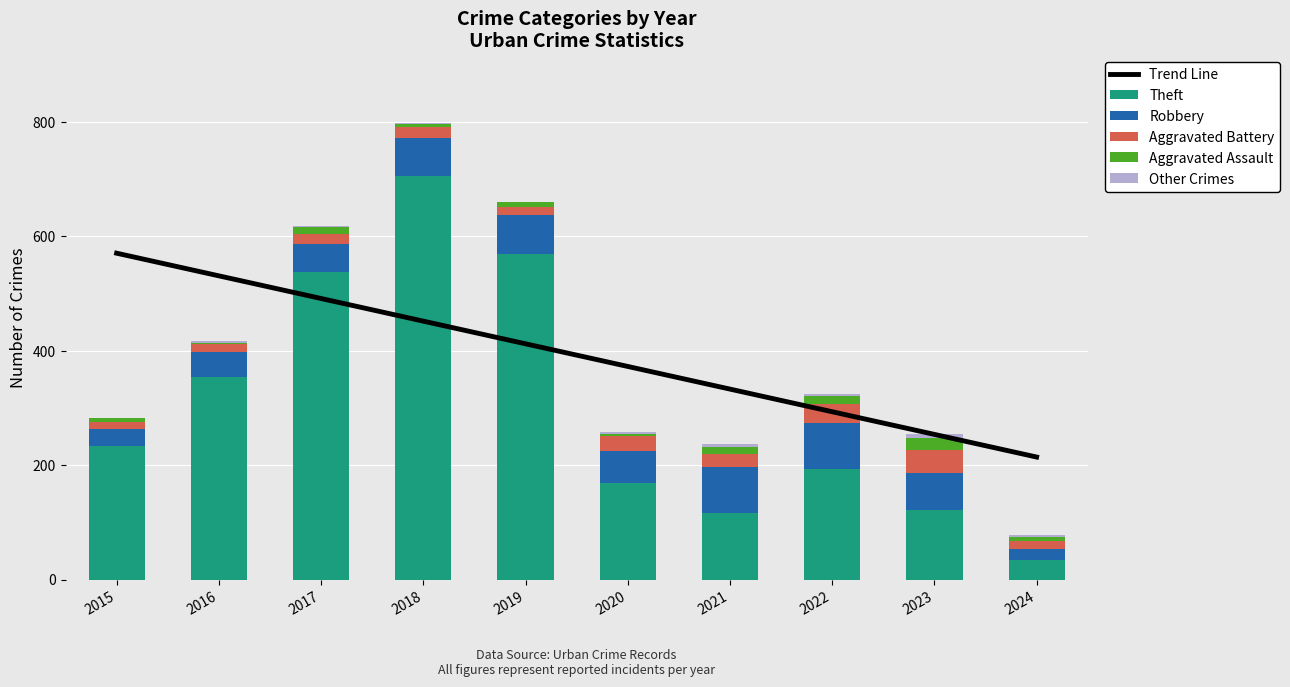

How many groups of bars are there?

10